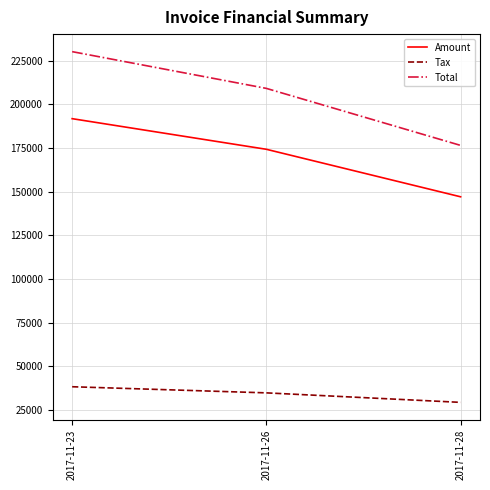

What is the total value across all series at 2017-11-23?

460428.0